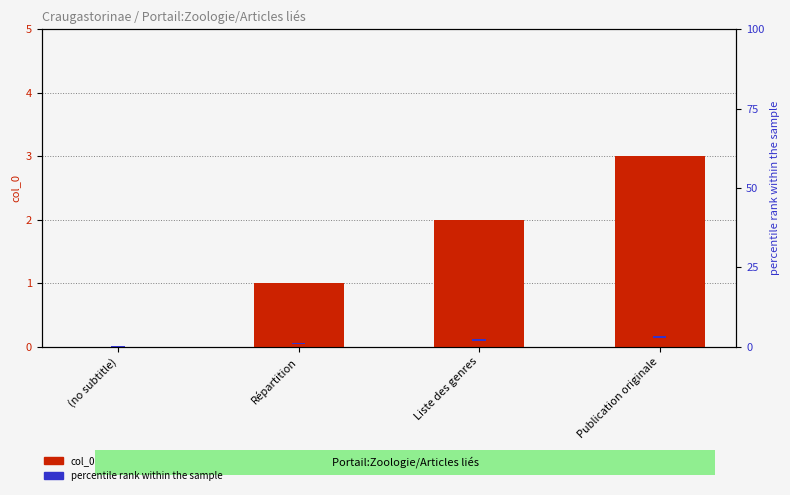

What is the label of the 2nd bar from the right?

Liste des genres